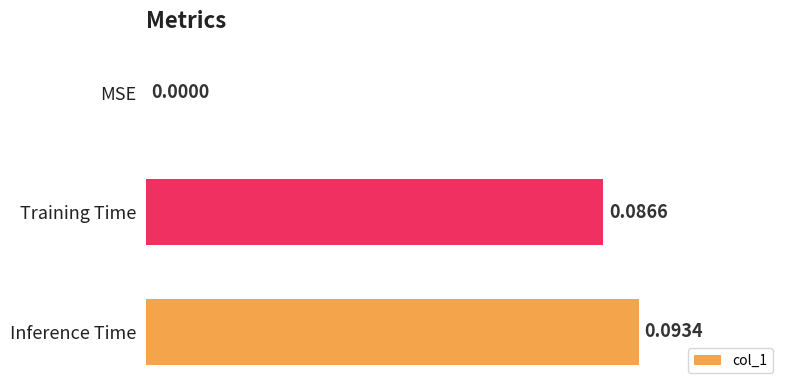

At which label is the value closest to 0?

MSE